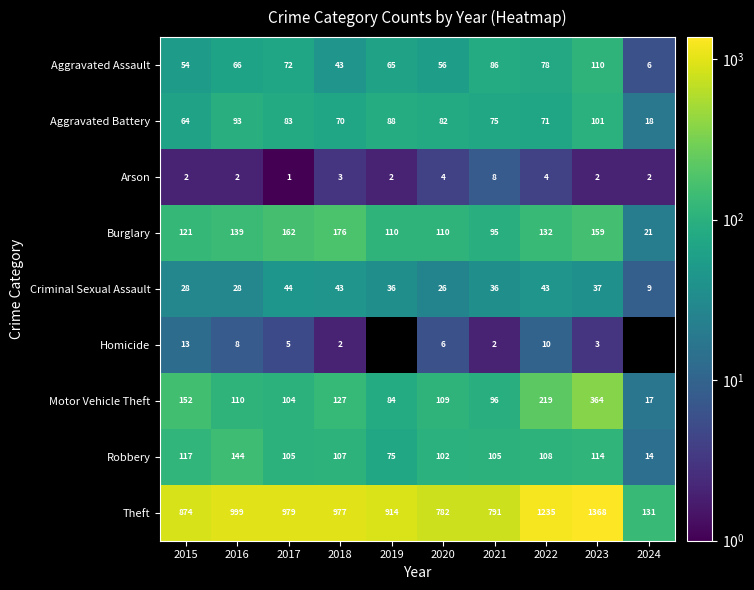

Between 2024 and 2016, which is larger?

2016